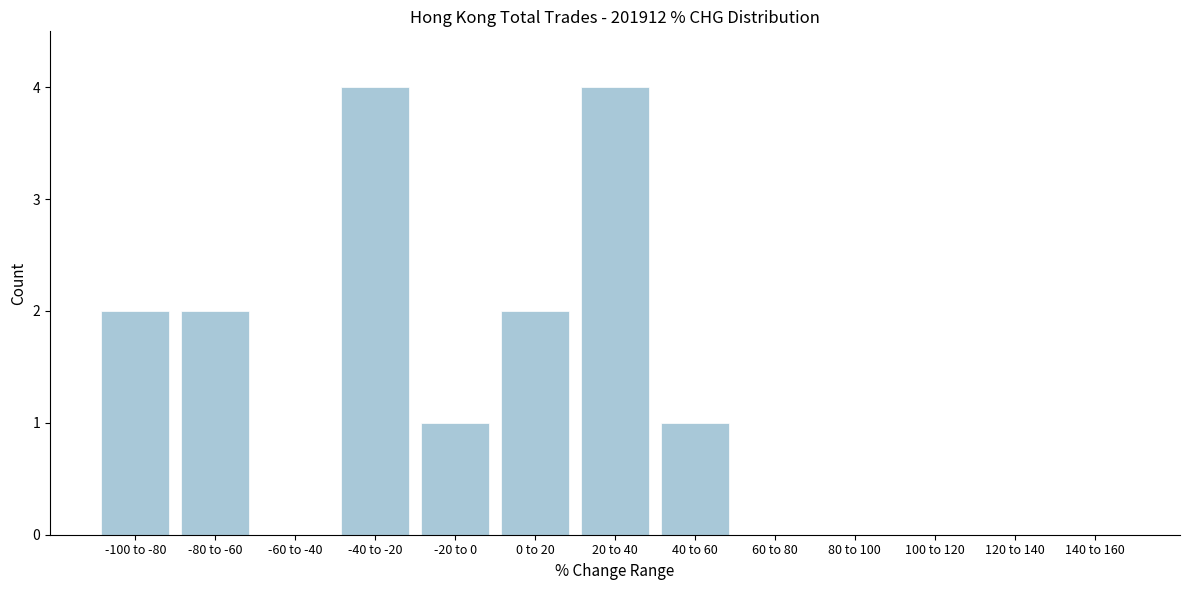

Reading left to right, transcribe all the data shown in this chart.

-100 to -80=2	-80 to -60=2	-60 to -40=0	-40 to -20=4	-20 to 0=1	0 to 20=2	20 to 40=4	40 to 60=1	60 to 80=0	80 to 100=0	100 to 120=0	120 to 140=0	140 to 160=0